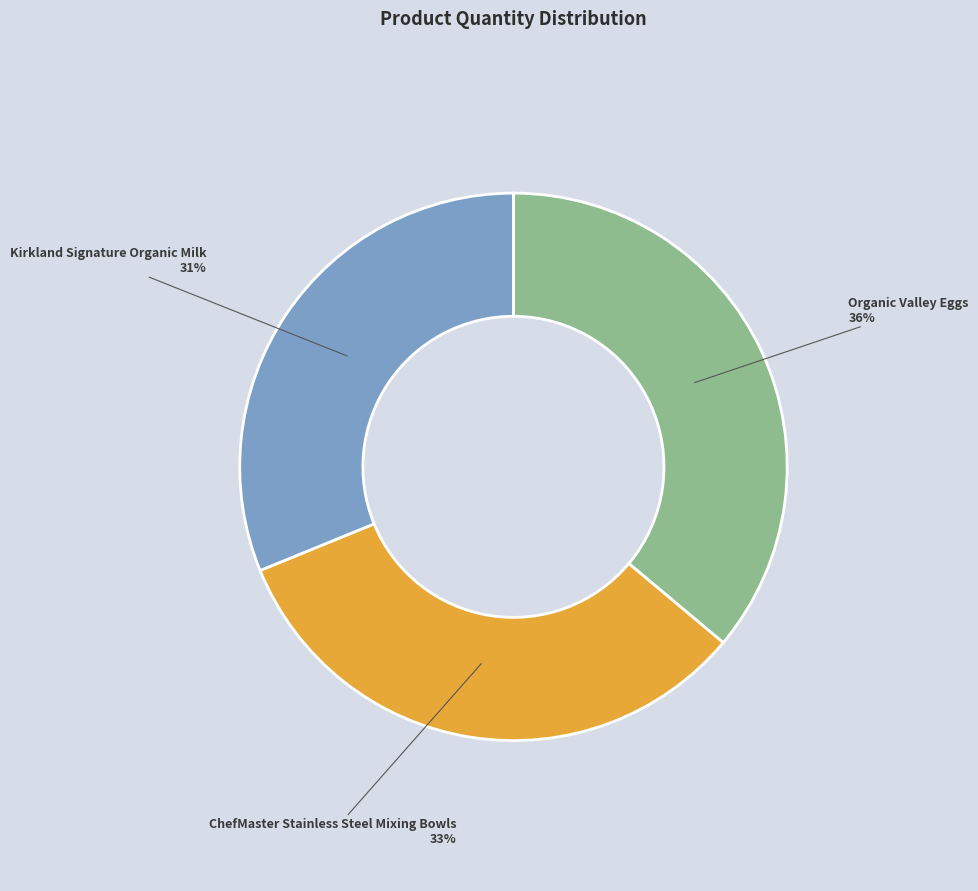

Which slice is the smallest?

Kirkland Signature Organic Milk